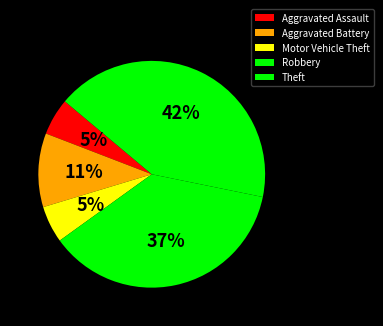

What is the smallest slice in the pie chart?

Aggravated Assault